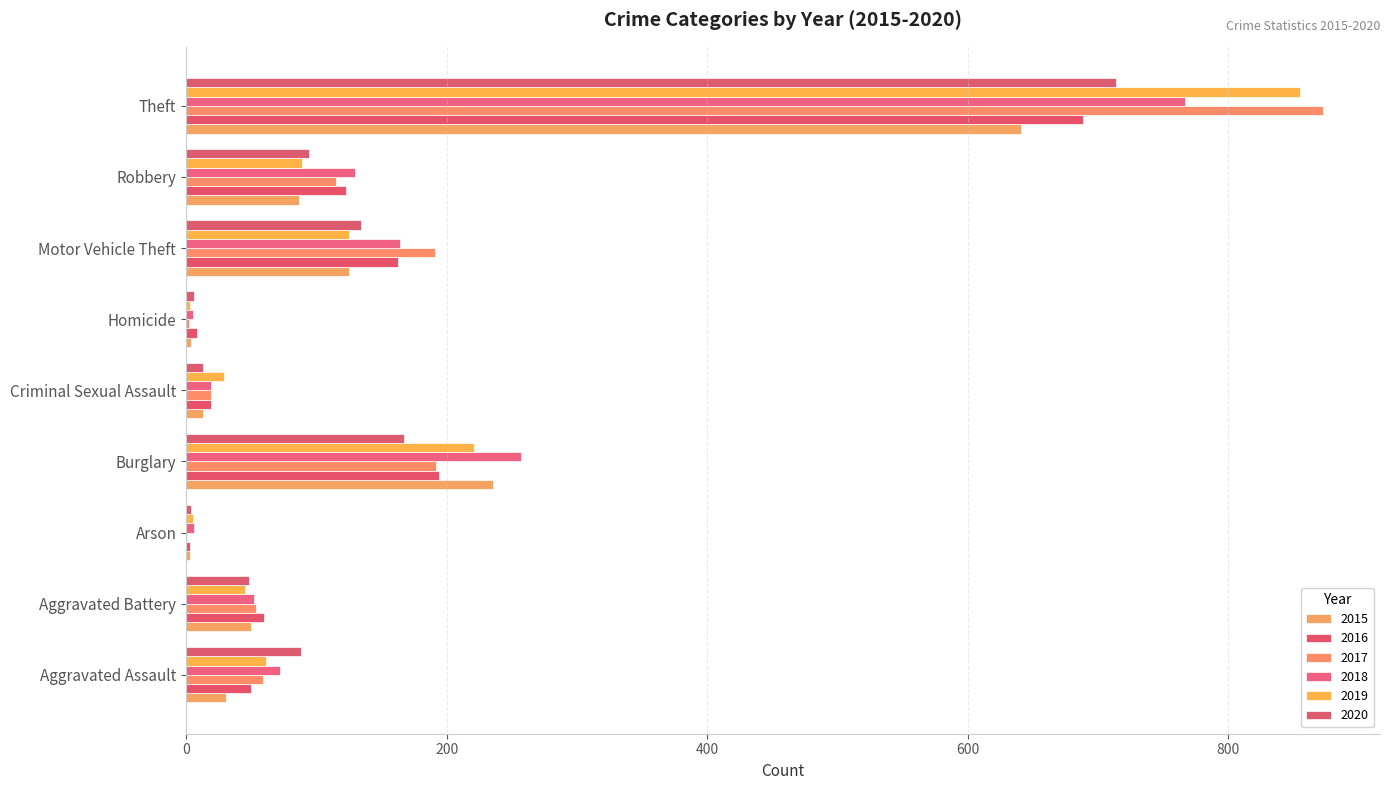

At which label does 2017 reach its peak?

Theft